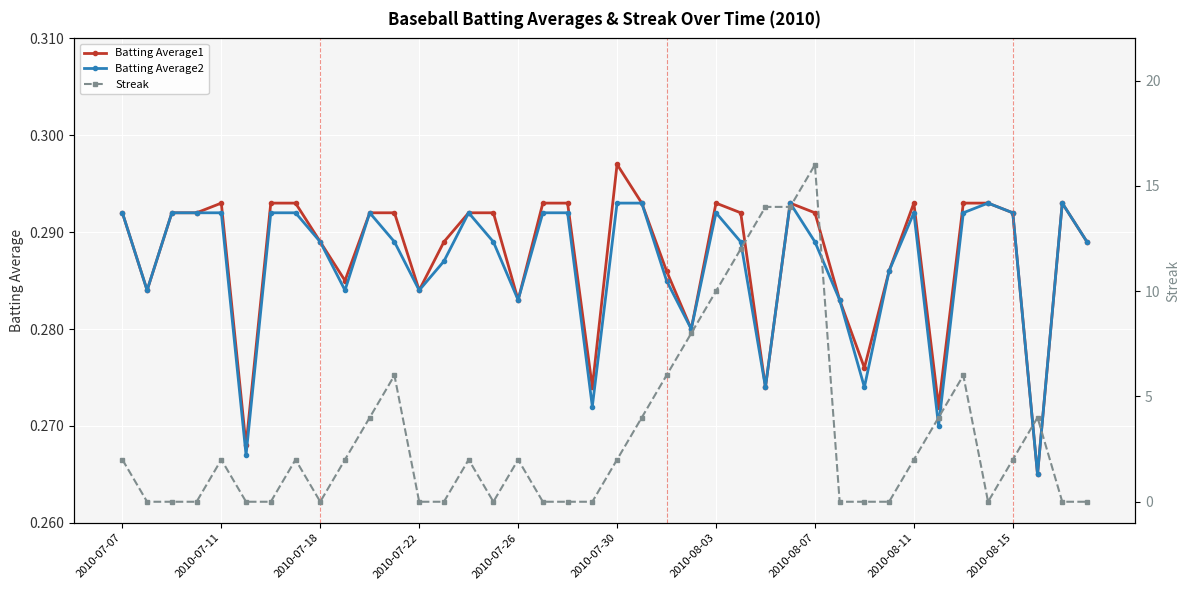

What is the difference between the highest and lowest values at 17?

0.3